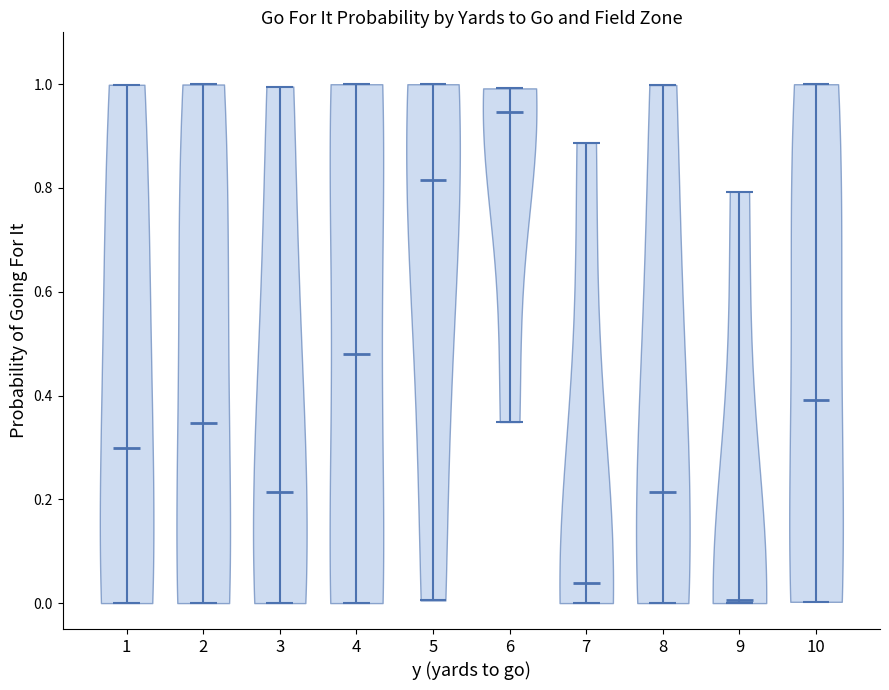

What is the highest point the violin at x = 3 reaches on the y-axis? The values are not printed on the chart, so give them approximately, as read against the axis.

1.00